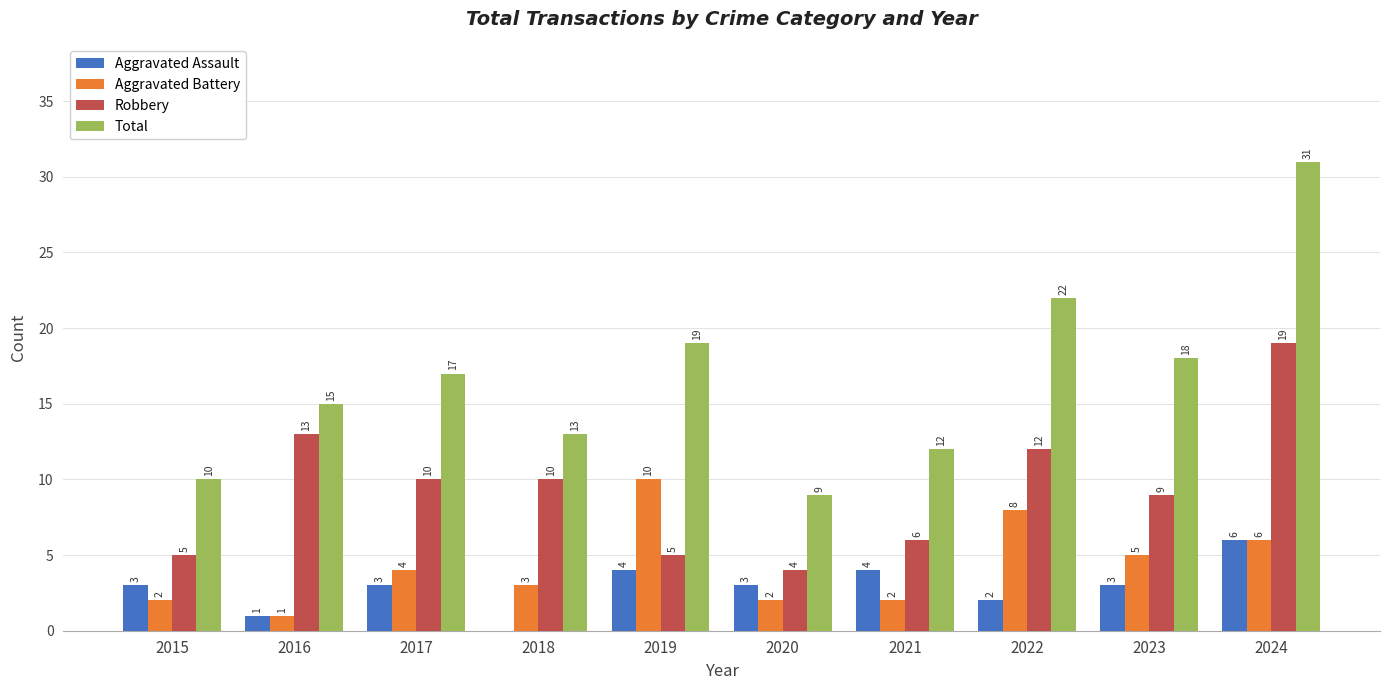

Reading right to left, what are all the values shown in this chart?

Aggravated Assault: 2024=6	2023=3	2022=2	2021=4	2020=3	2019=4	2018=0	2017=3	2016=1	2015=3
Aggravated Battery: 2024=6	2023=5	2022=8	2021=2	2020=2	2019=10	2018=3	2017=4	2016=1	2015=2
Robbery: 2024=19	2023=9	2022=12	2021=6	2020=4	2019=5	2018=10	2017=10	2016=13	2015=5
Total: 2024=31	2023=18	2022=22	2021=12	2020=9	2019=19	2018=13	2017=17	2016=15	2015=10